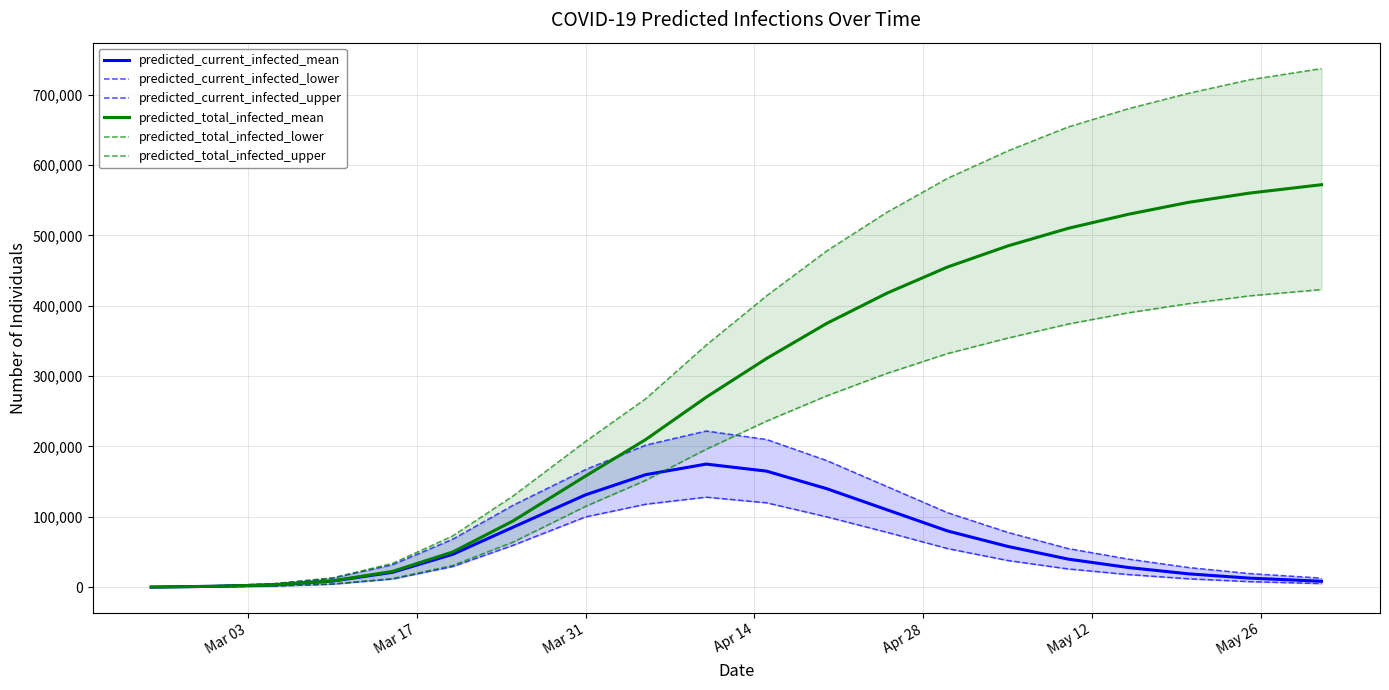

What is the value of the predicted_current_infected_mean point at the 14th from the left?

80000